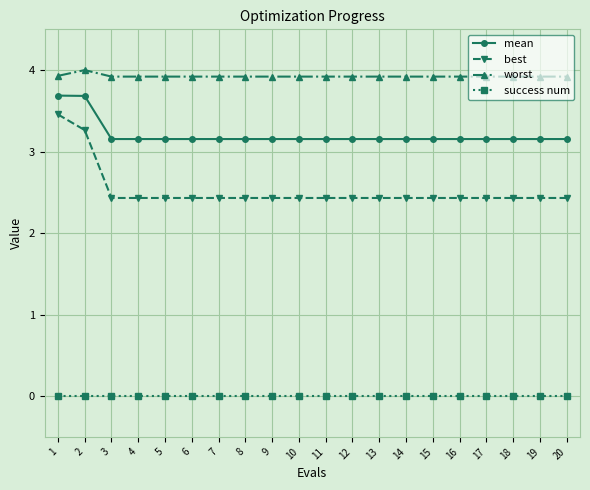

At 1, list the series in order from largest to smallest.

worst, mean, best, success num